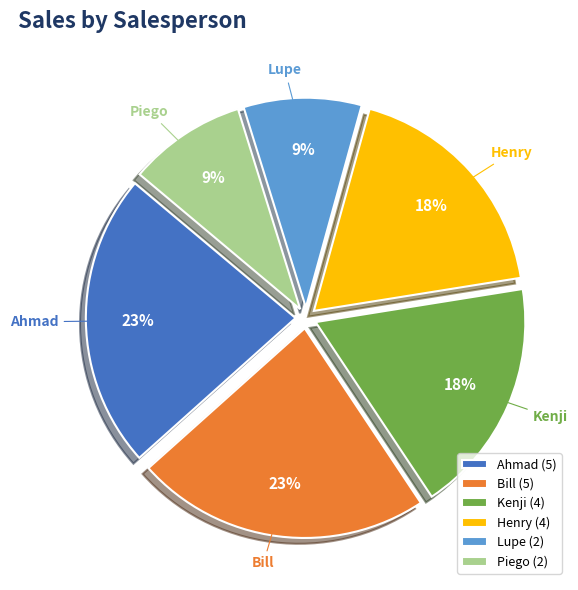

Between Bill and Kenji, which is larger?

Bill